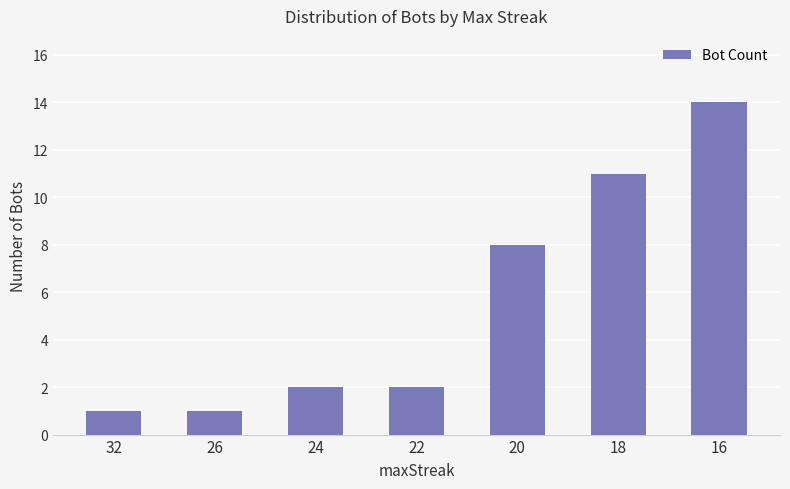

What is the average value?

6